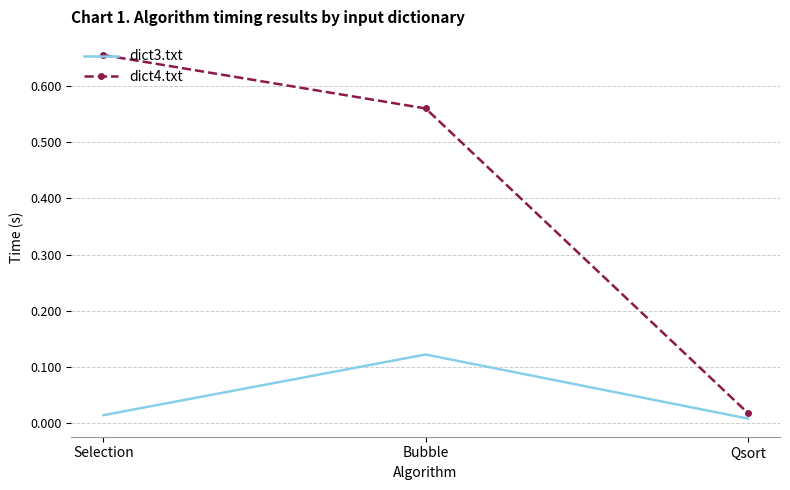

The value of dict4.txt at Selection is 0.9. True or false?

False